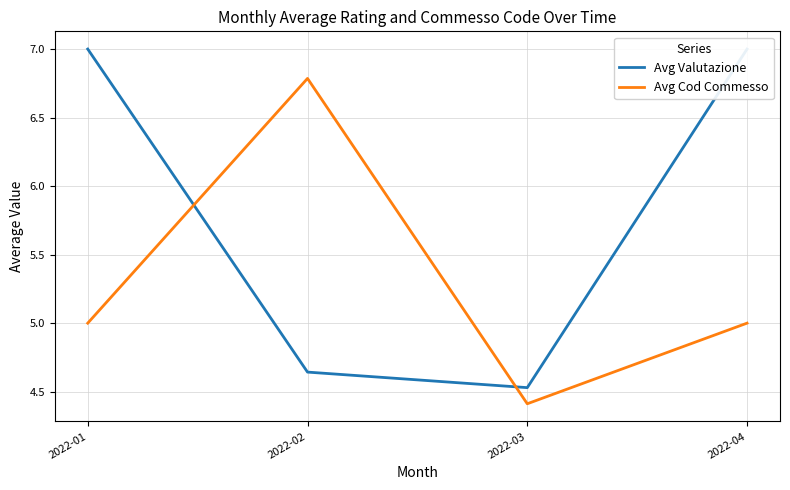

At which category does Avg Cod Commesso reach its first local peak?

2022-02